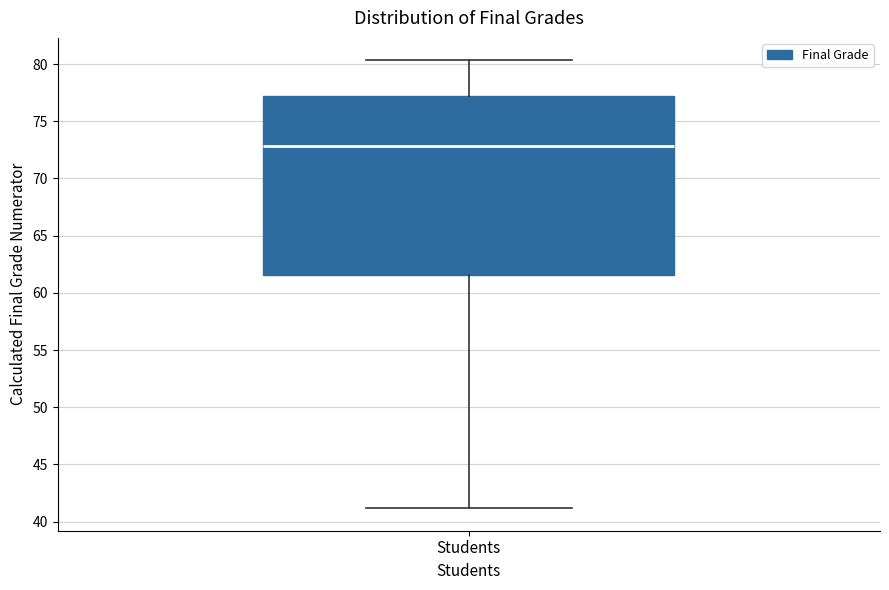

Where is the upper edge of the box for Students on the y-axis? The values are not printed on the chart, so give them approximately, as read against the axis.

77.0